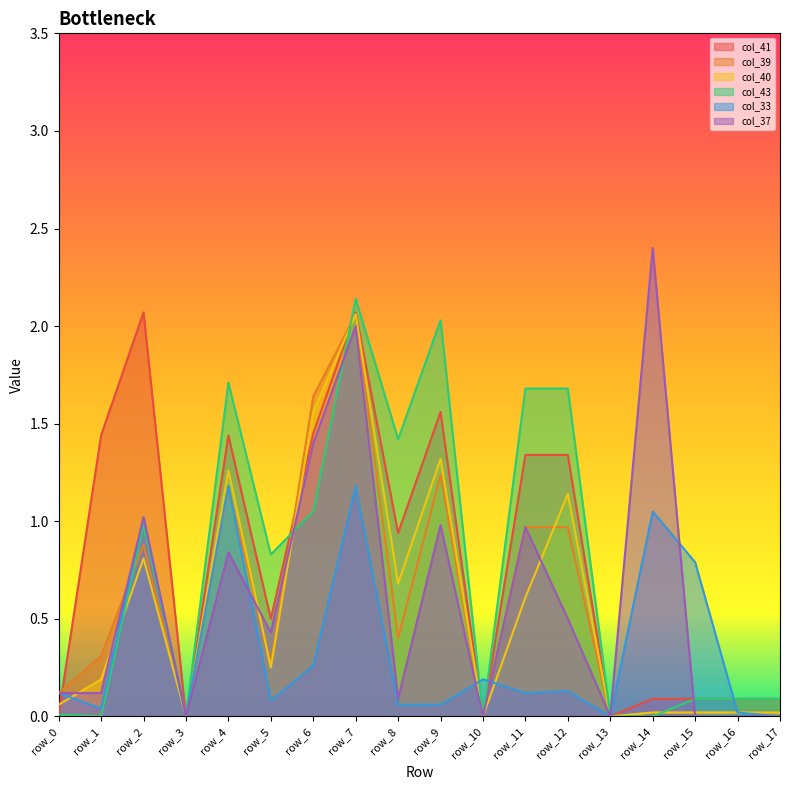

How many times do col_37 and col_39 cross each other?

4